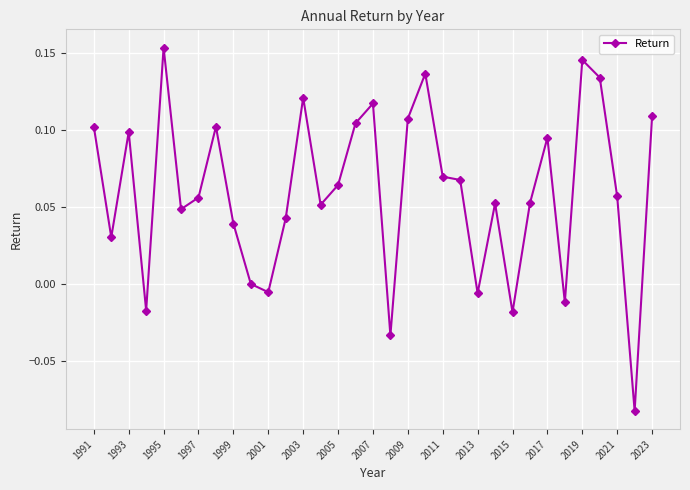

What is the sum of all values?

2.0